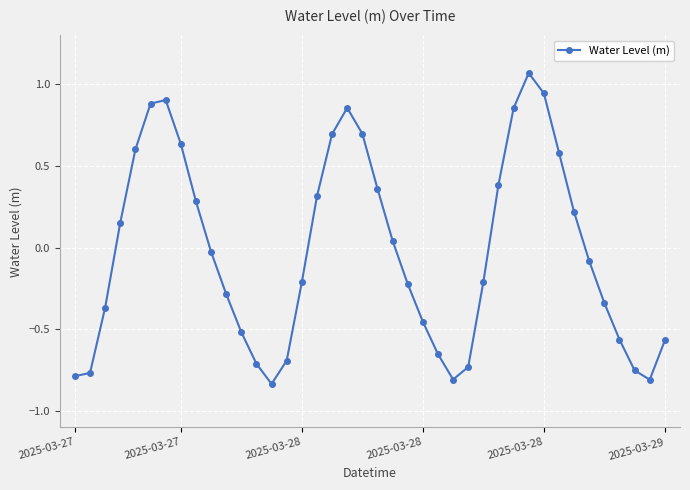

What is the difference between the maximum and second lowest values?

1.9